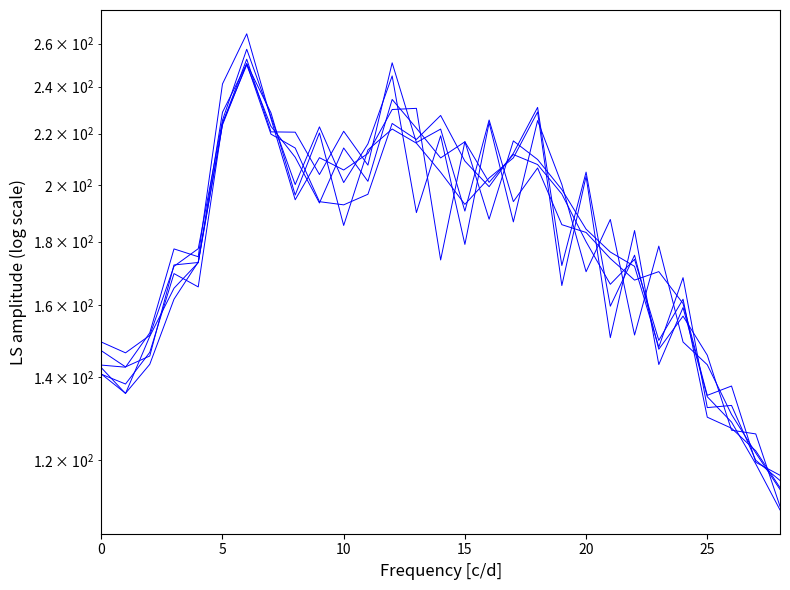

What is the average value of the row-4 series?

182.9